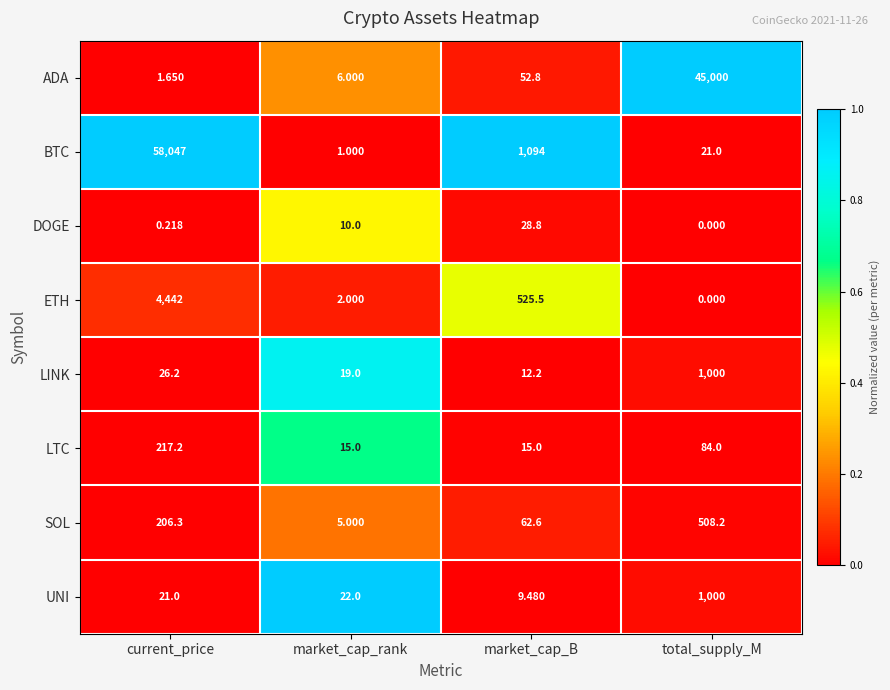

At how many categories does at least one series exceed 0?

4